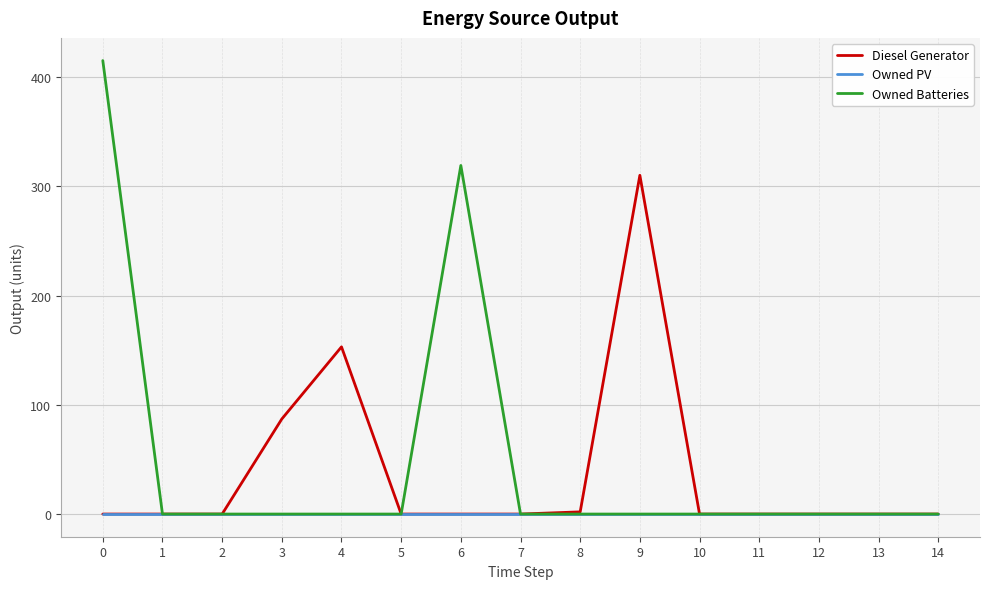

List the series in order of their peak value, lowest first.

Owned PV, Diesel Generator, Owned Batteries